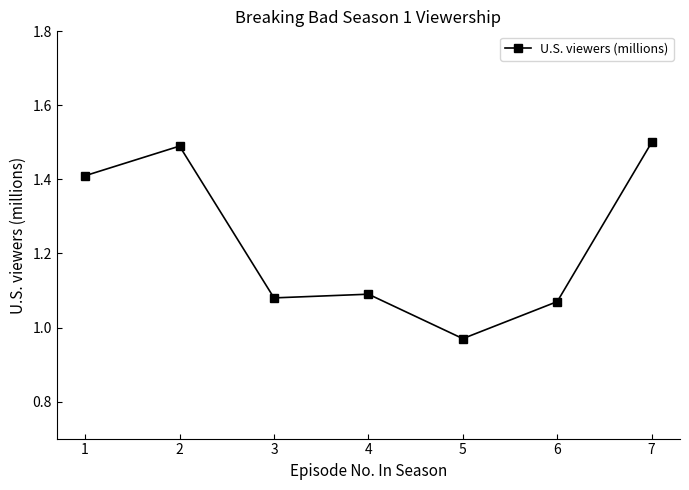

What is the difference between the maximum and minimum values?

0.5